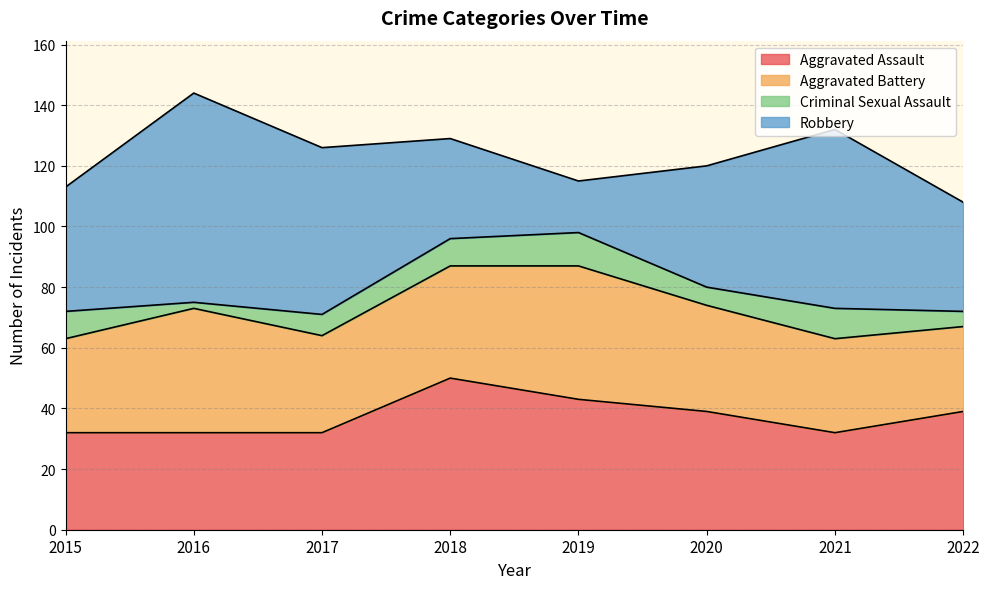

Rank the categories by Aggravated Battery value from lowest to highest.

2022, 2015, 2021, 2017, 2020, 2018, 2016, 2019